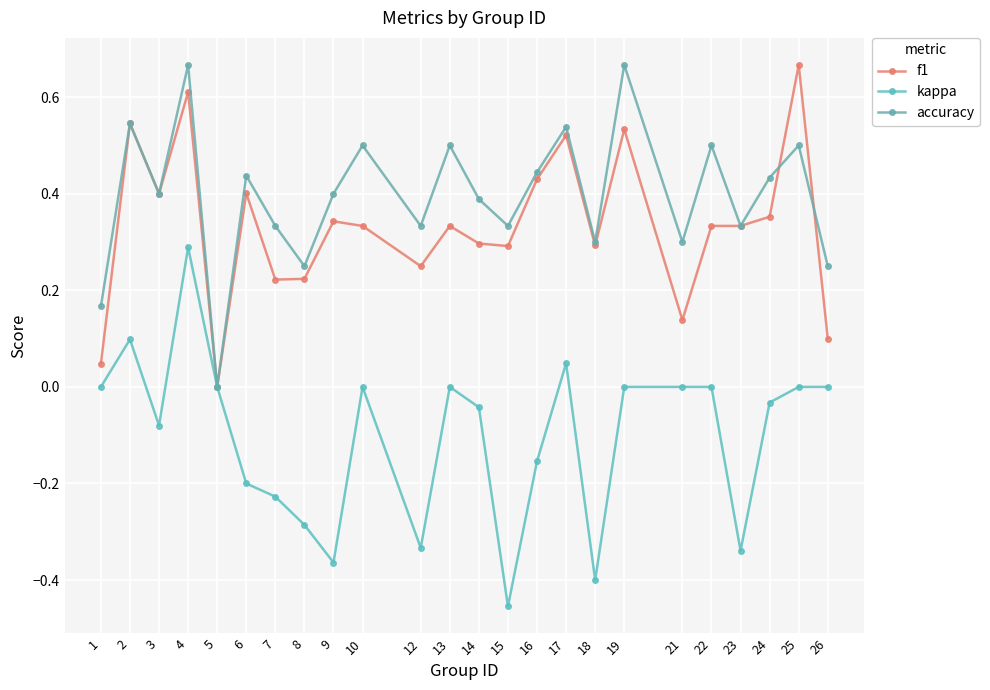

What is the difference between the highest and lowest values at 24?

0.5